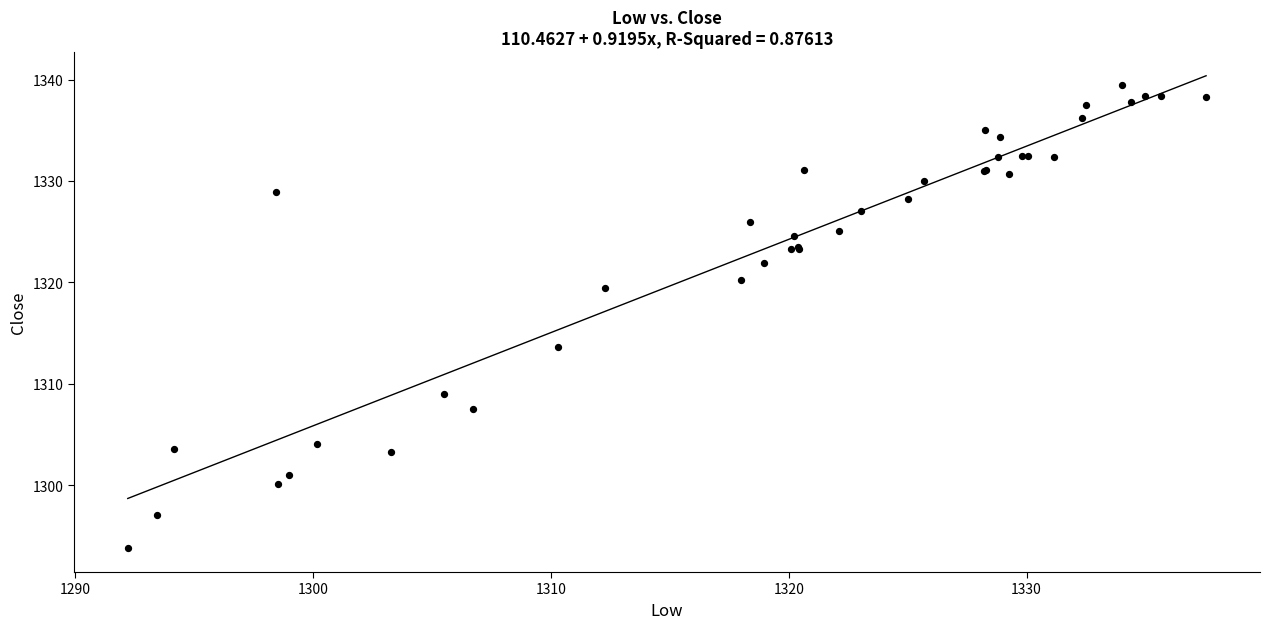

What Y value in the scatter plot is closest to 1316?

1313.6